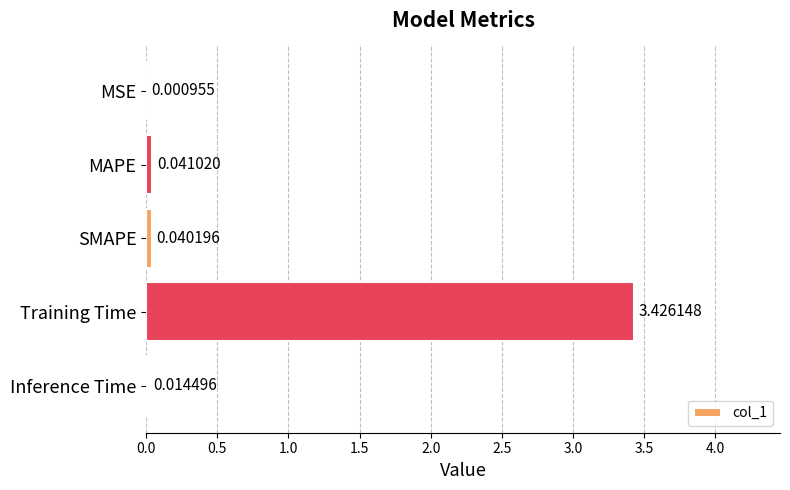

What is the change in value from MSE to Training Time?

+3.4